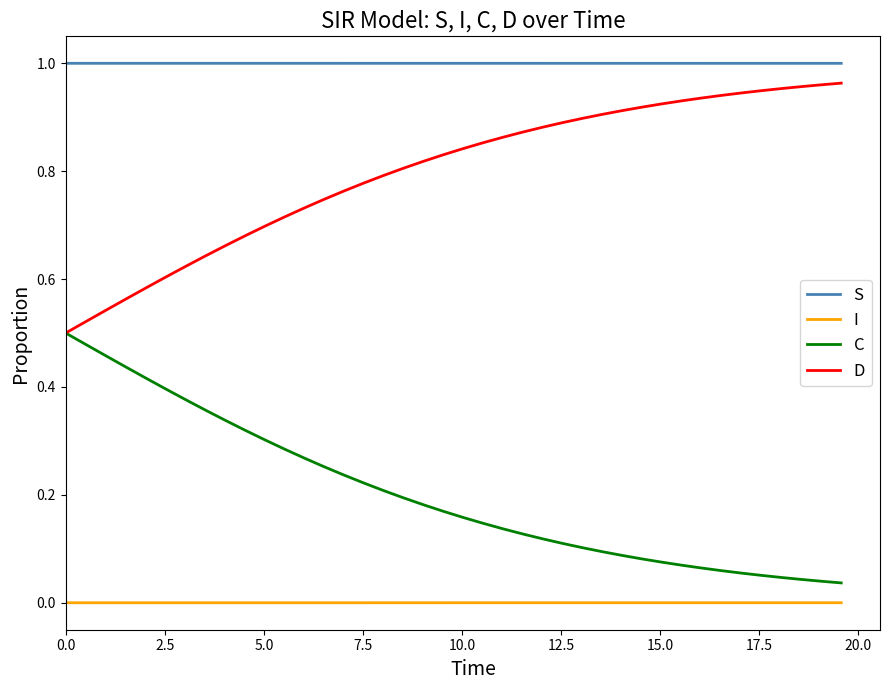

True or false: D and S cross at least once.

False